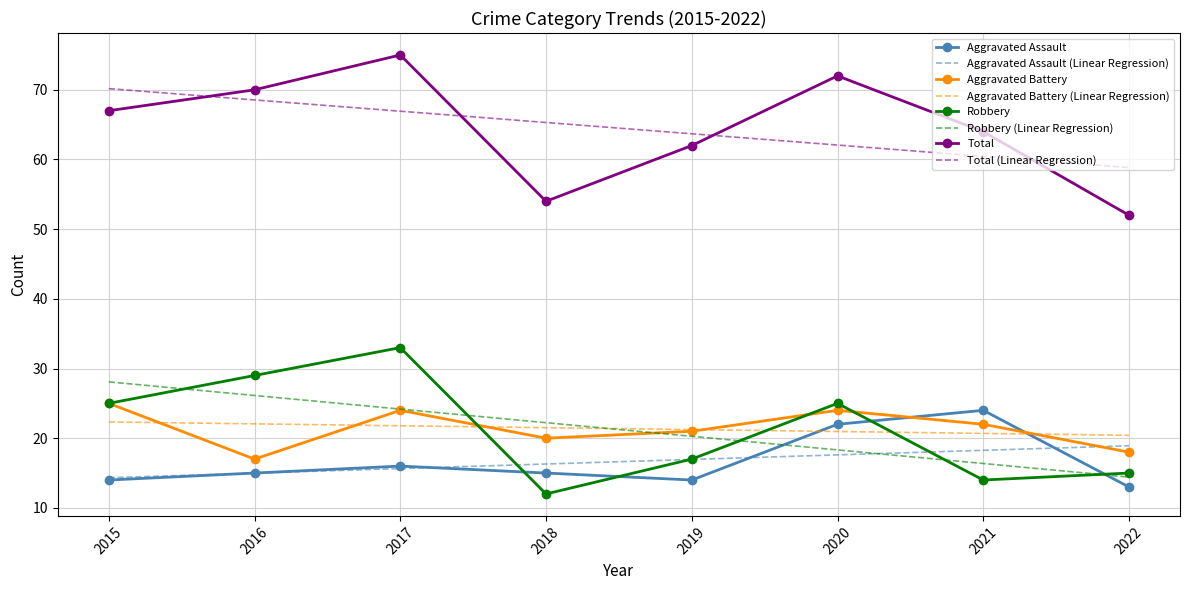

Rank the categories by Total (Linear Regression) value from highest to lowest.

2015, 2016, 2017, 2018, 2019, 2020, 2021, 2022